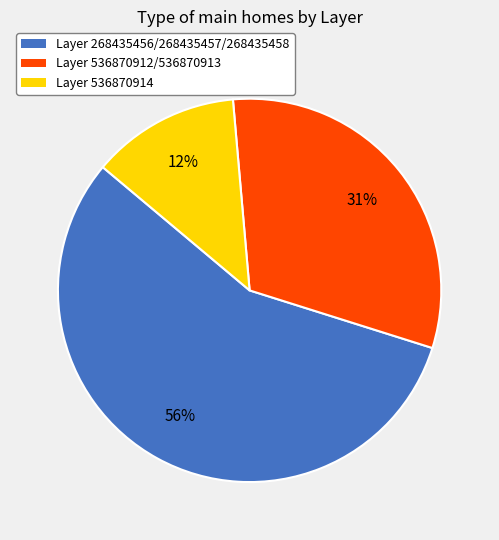

Is there any slice that represents more than half of the pie?

Yes